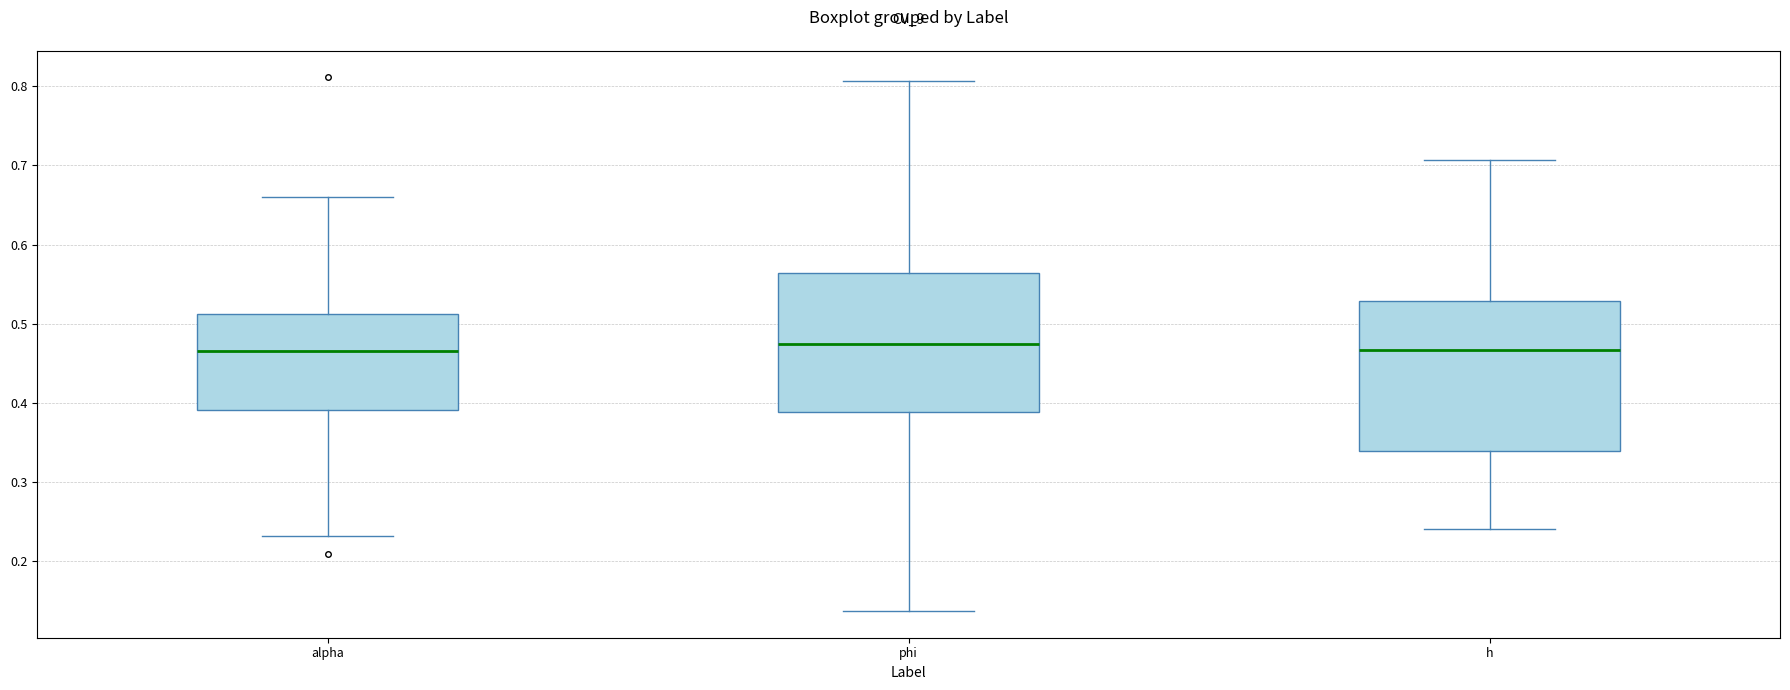

Reading left to right, transcribe this box plot: for each box, give where its median line is, the range the box spans, and where its two whiskers end, as read against the y-axis. The values are not printed on the chart, so give them approximately, as read against the axis.

alpha: median 0.47, box 0.39 to 0.51, whiskers 0.23 to 0.66
phi: median 0.47, box 0.39 to 0.56, whiskers 0.14 to 0.81
h: median 0.47, box 0.34 to 0.53, whiskers 0.24 to 0.71